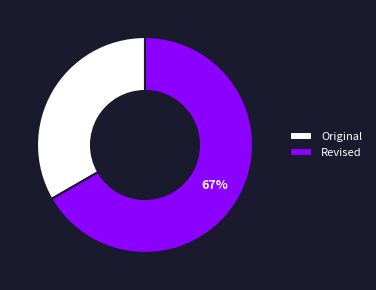

Which category accounts for the majority?

Revised